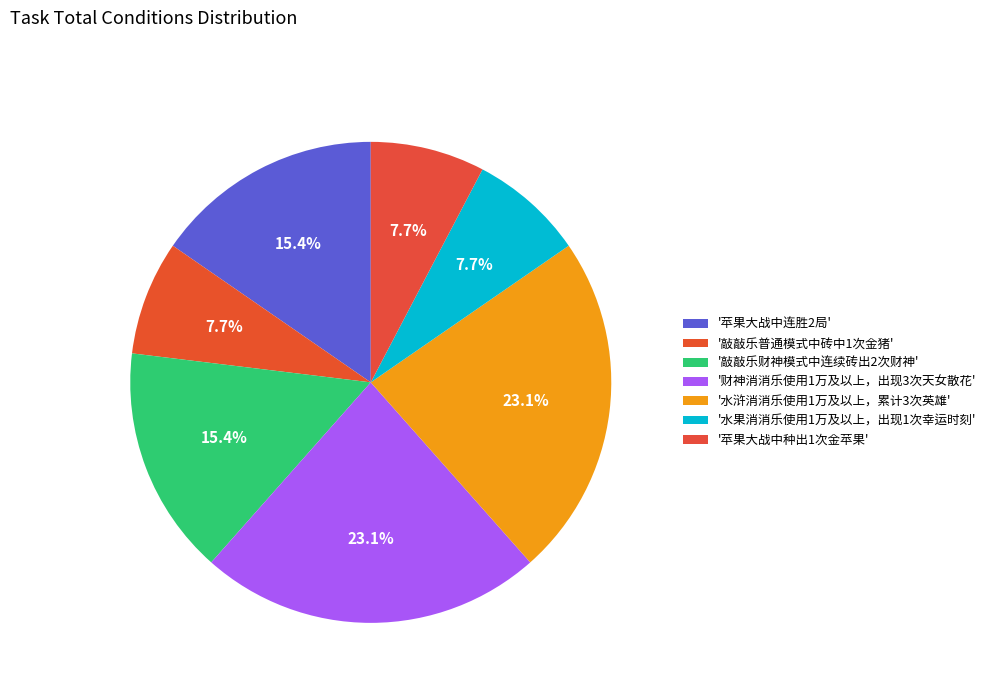

How many segments does this pie chart have?

7